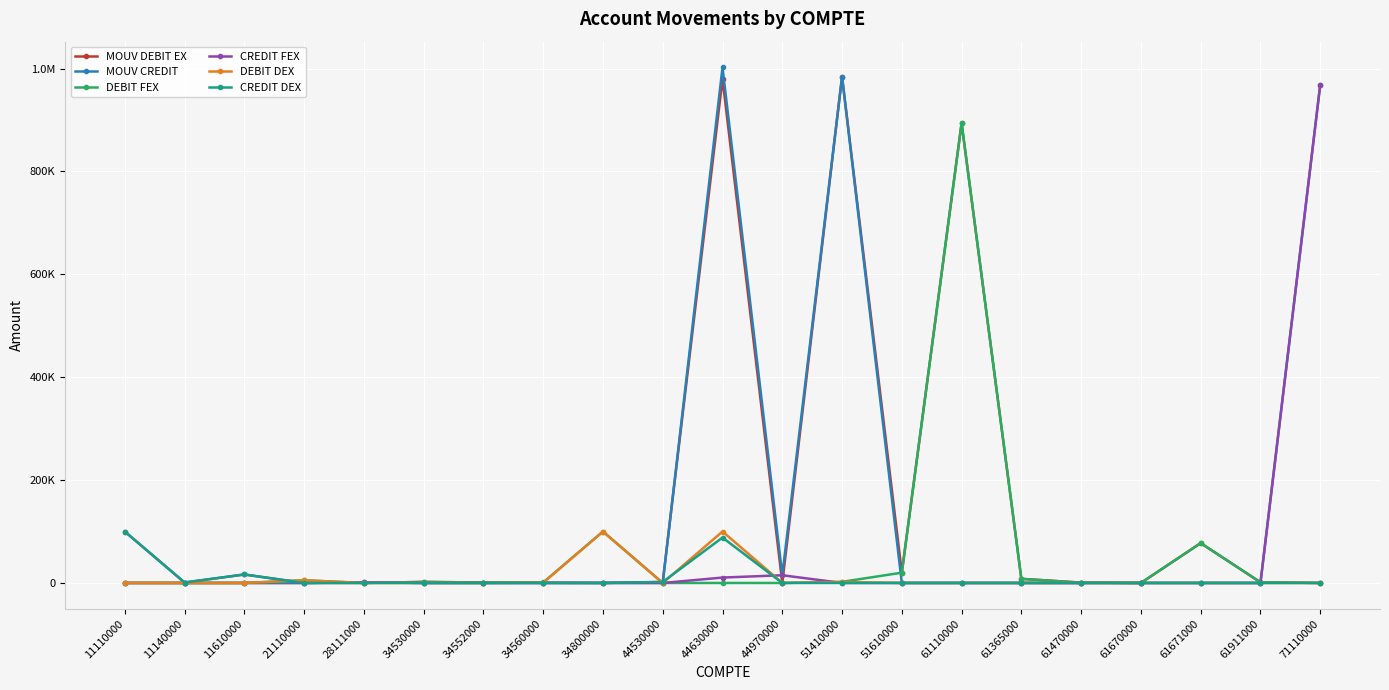

Is this an area chart (filled region under the line)?

No